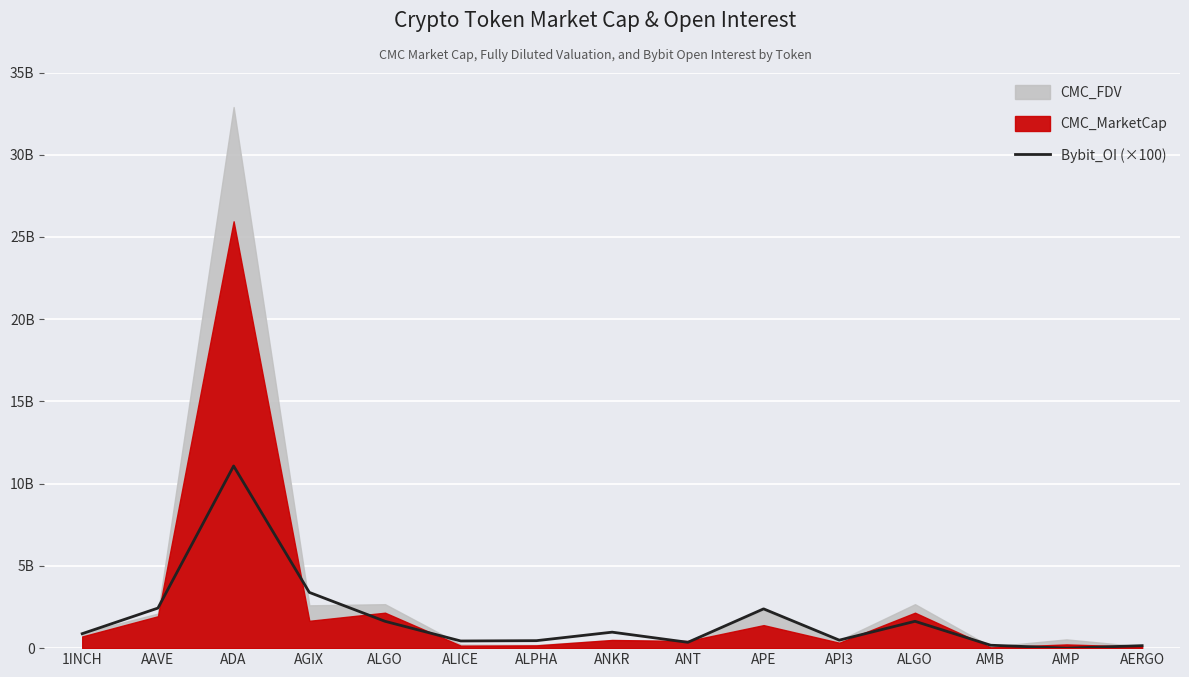

What is the value of the 15th point from the left?

150613800